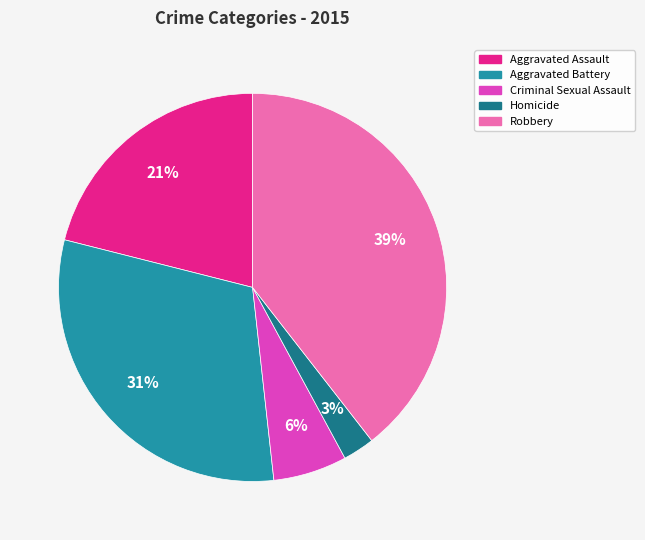

What is the ratio of the value at Aggravated Assault to the value at Aggravated Battery?

0.7